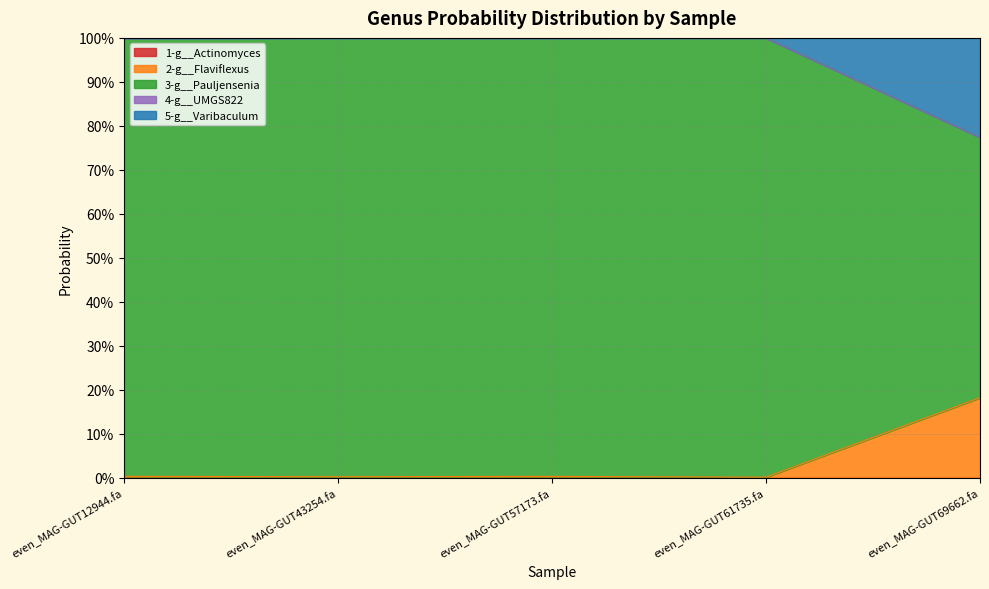

Is it true that 2-g__Flaviflexus equals 0.0 at even_MAG-GUT12944.fa?

False